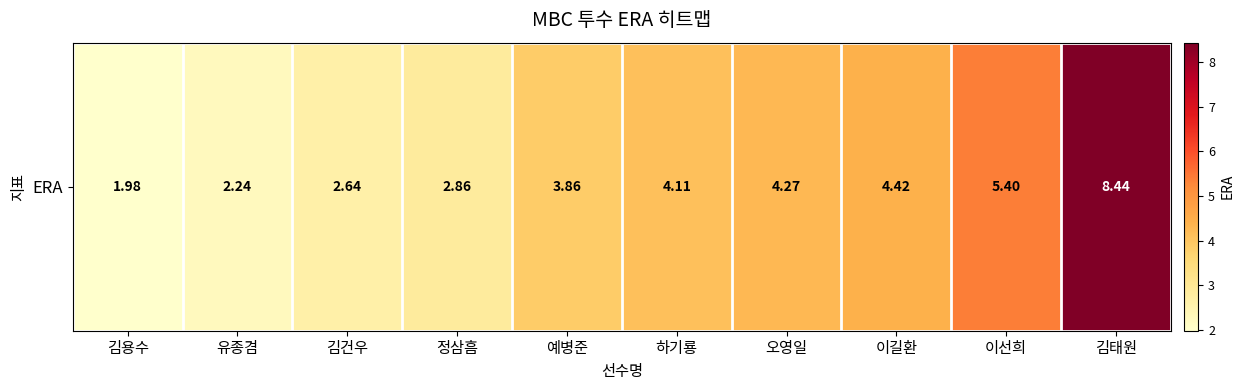

Reading right to left, list all the values displayed in this chart.

8.4	5.4	4.4	4.3	4.1	3.9	2.9	2.6	2.2	2.0